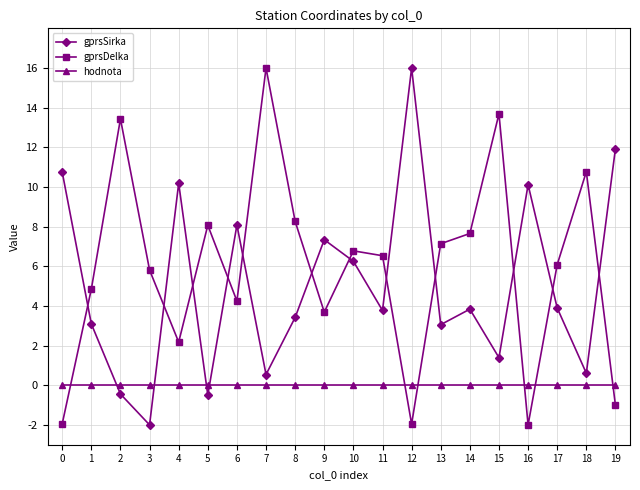

What is the total value across all series at 7?

16.5